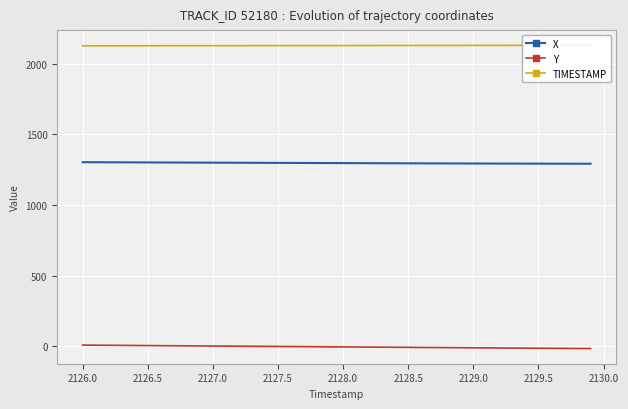

Rank the series by their maximum value, from lowest to highest.

Y, X, TIMESTAMP